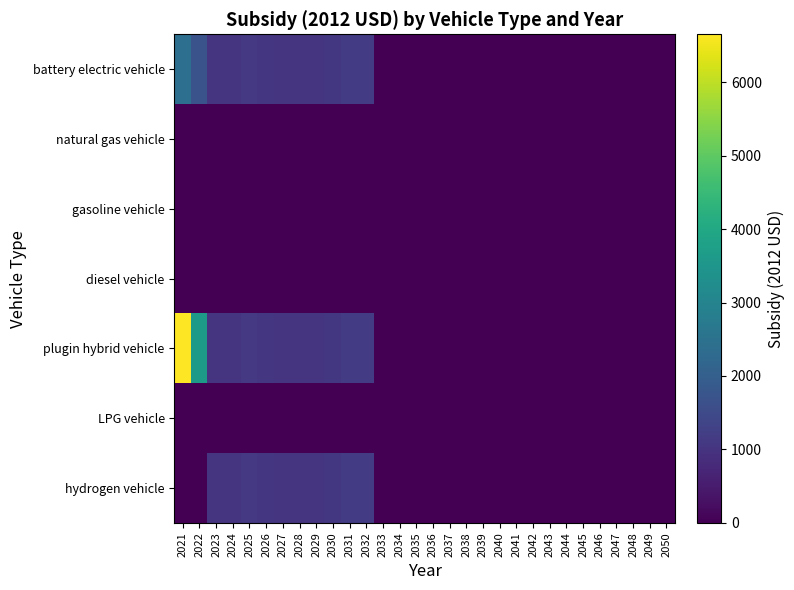

Rank the series by their maximum value, from highest to lowest.

plugin hybrid vehicle, battery electric vehicle, hydrogen vehicle, natural gas vehicle, gasoline vehicle, diesel vehicle, LPG vehicle